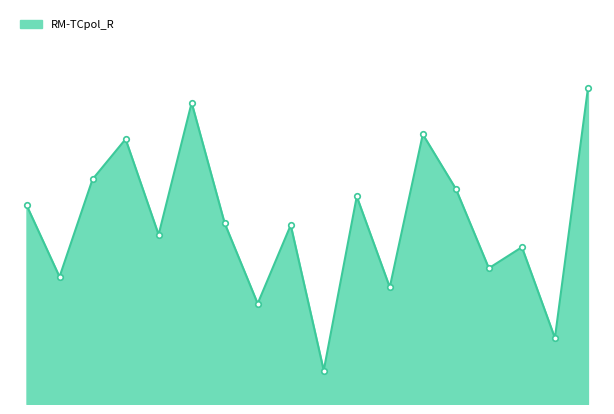

Is this an area chart (filled region under the line)?

Yes